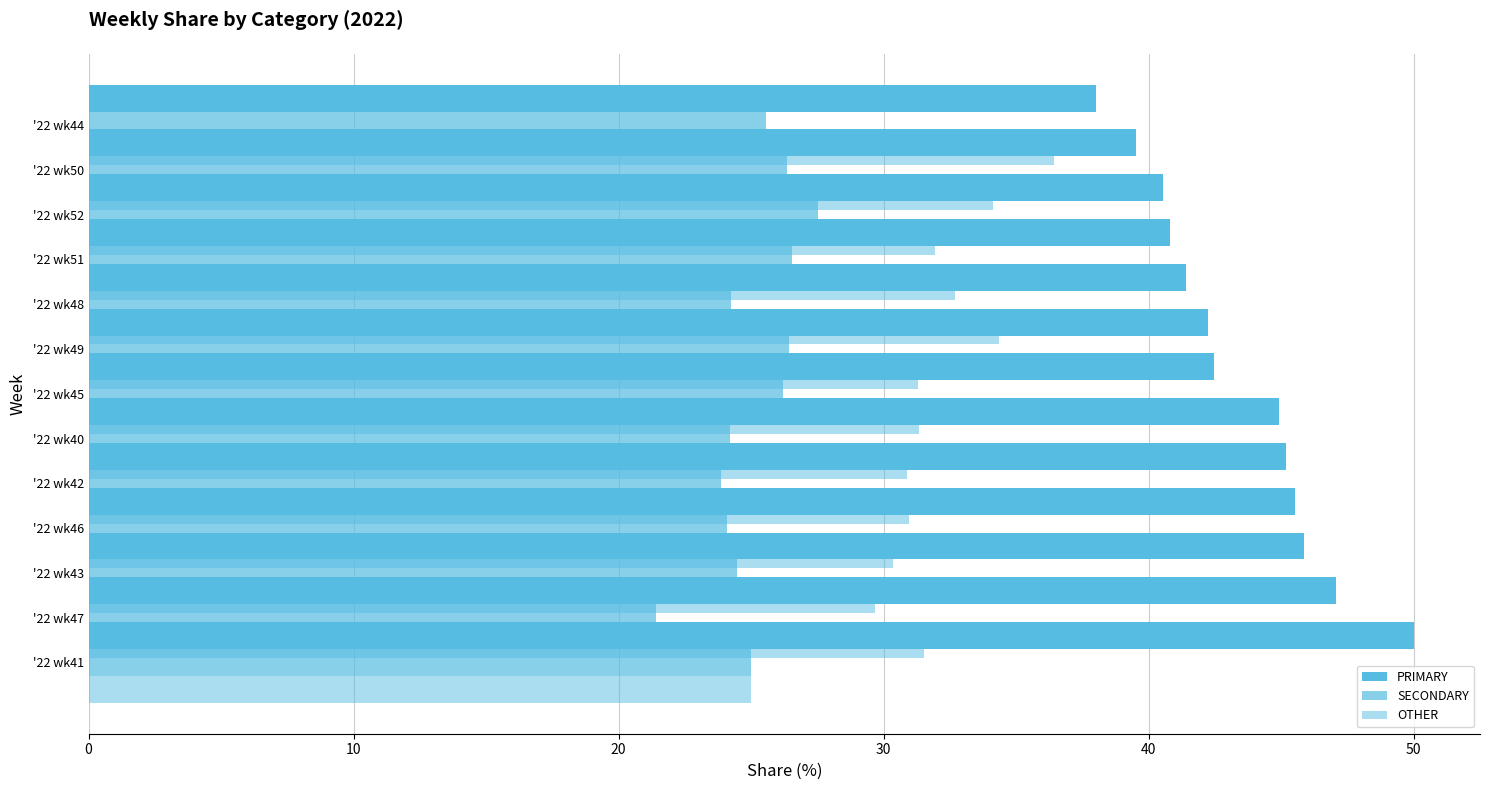

What is the sum of the SECONDARY values at 10 and 12?

47.0